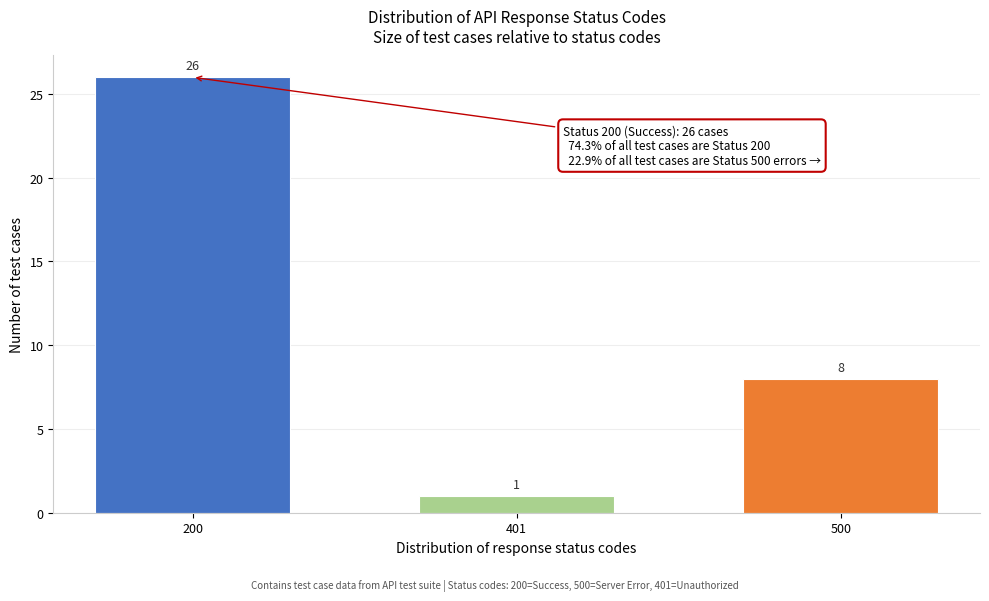

Reading left to right, transcribe all the data shown in this chart.

26	1	8